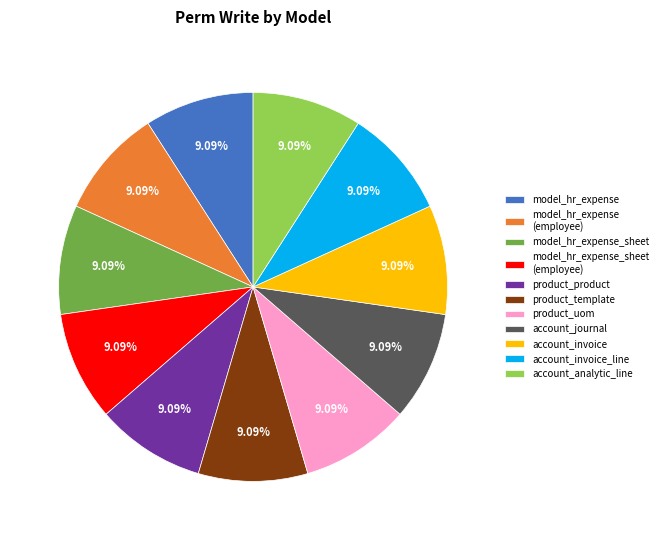

To the nearest percent, what is the difference between the largest and smallest slice percentages?

0%